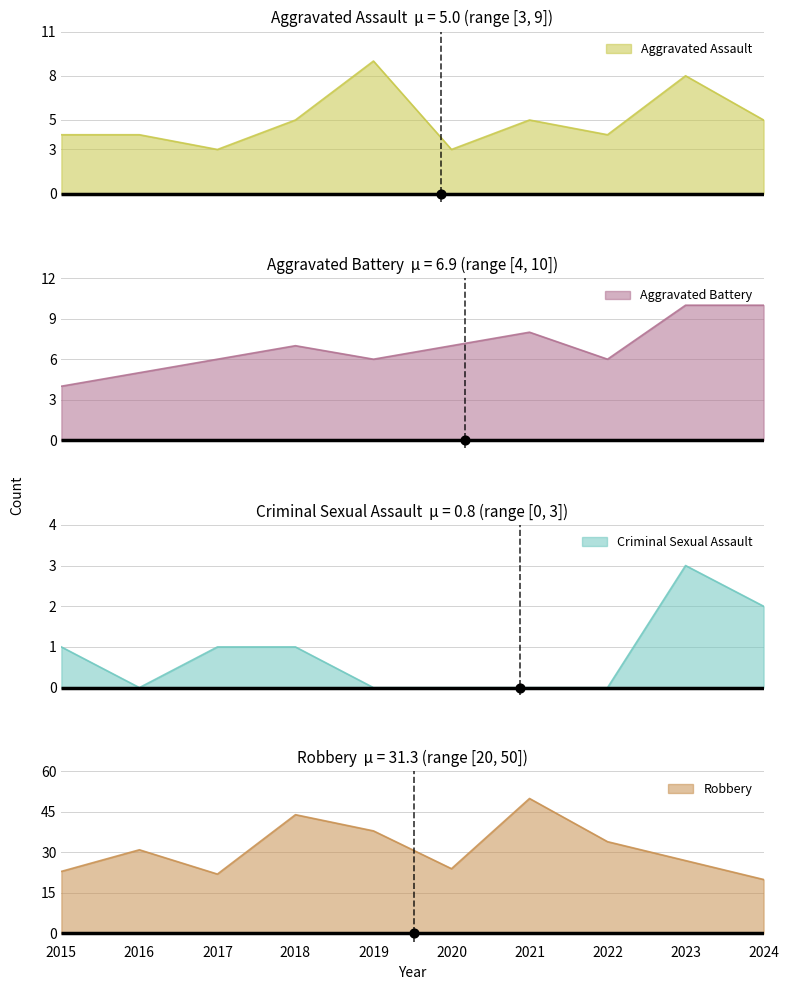

Which series has the largest Y range (max minus min)?

Robbery